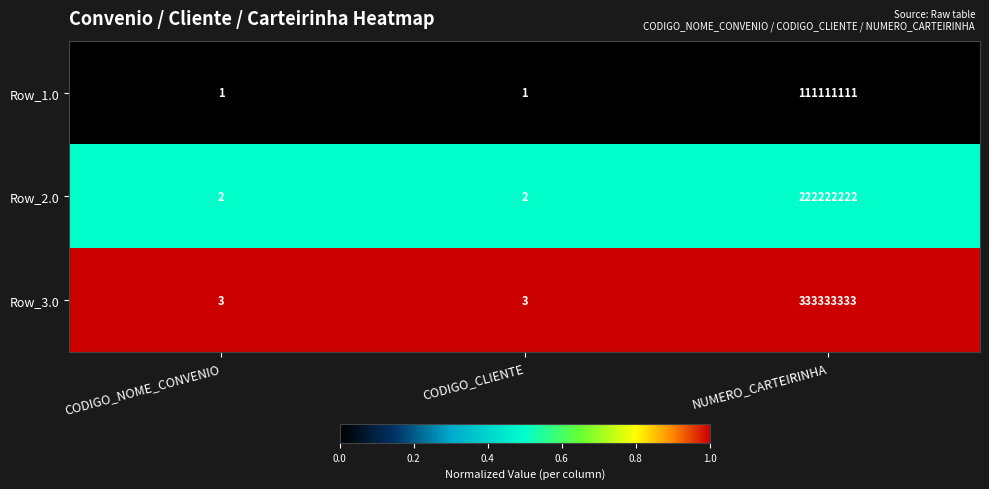

Reading left to right, extract all data points from this chart.

Row_1.0: CODIGO_NOME_CONVENIO=1	CODIGO_CLIENTE=1	NUMERO_CARTEIRINHA=111111111
Row_2.0: CODIGO_NOME_CONVENIO=2	CODIGO_CLIENTE=2	NUMERO_CARTEIRINHA=222222222
Row_3.0: CODIGO_NOME_CONVENIO=3	CODIGO_CLIENTE=3	NUMERO_CARTEIRINHA=333333333